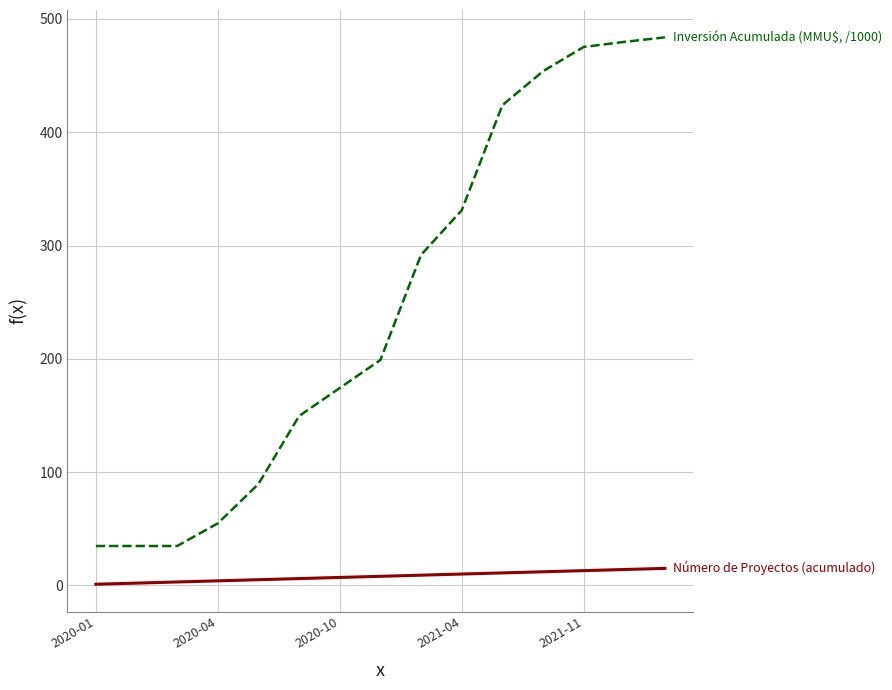

What is the greatest value displayed?

483.8